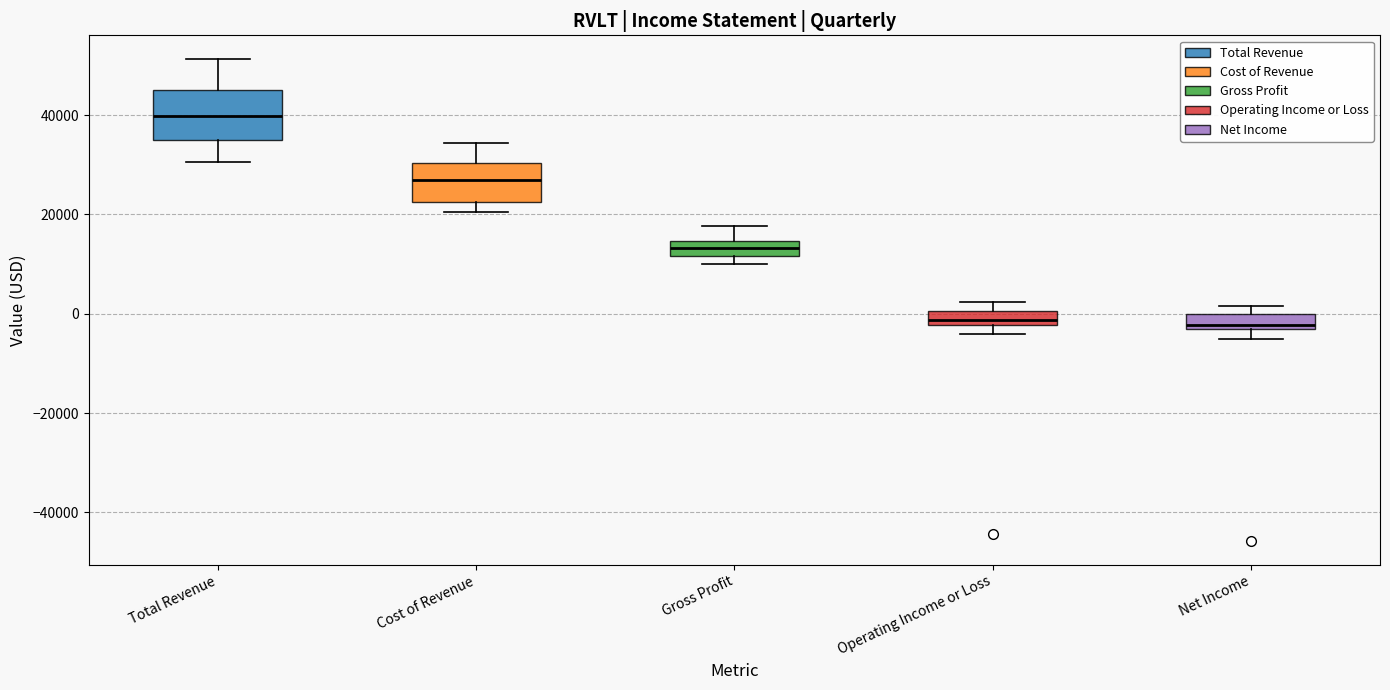

Comparing the boxes themselves (not the whiskers), which one is the tallest?

Total Revenue